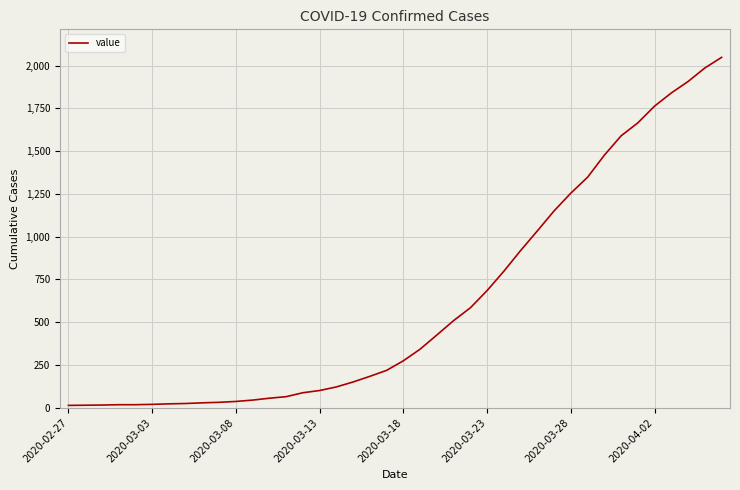

What is the greatest value displayed?

2049